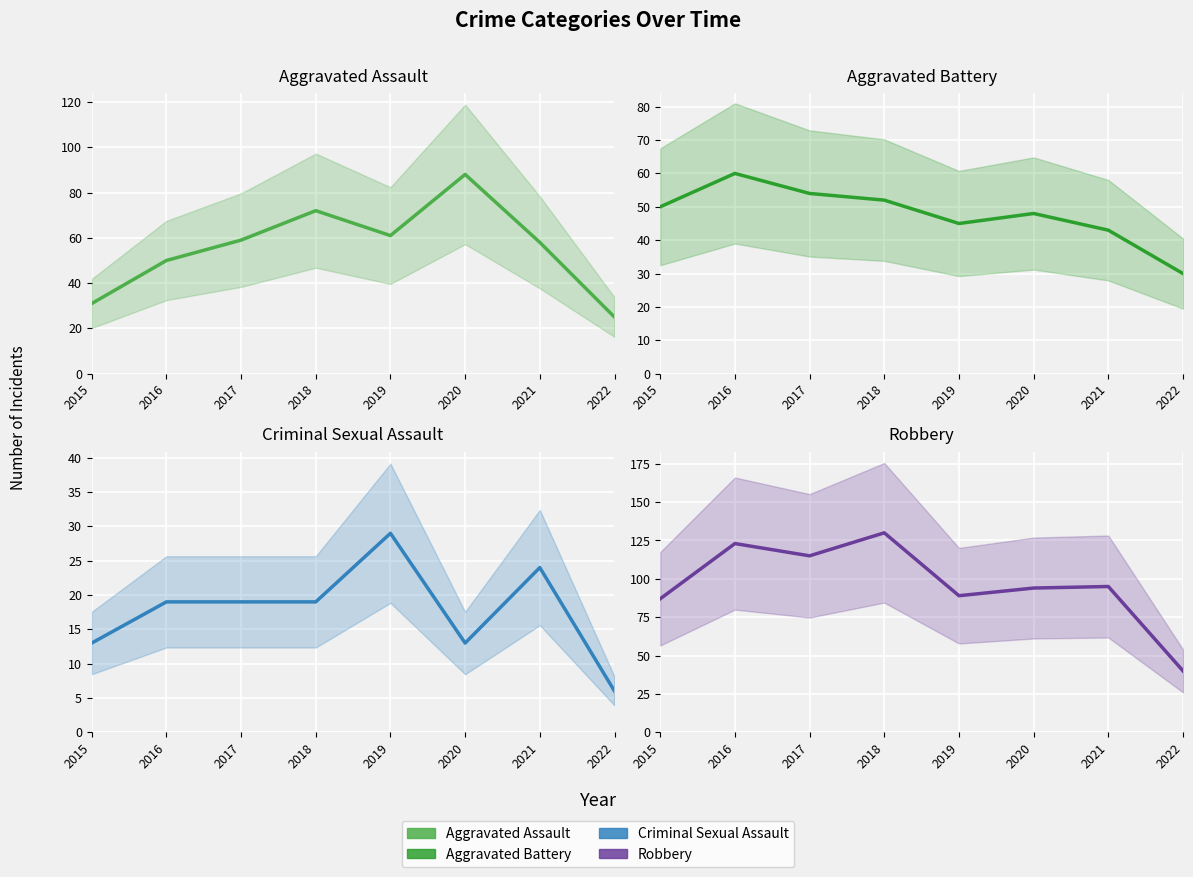

What is the difference between the second highest and second lowest values in the Criminal Sexual Assault series?

11